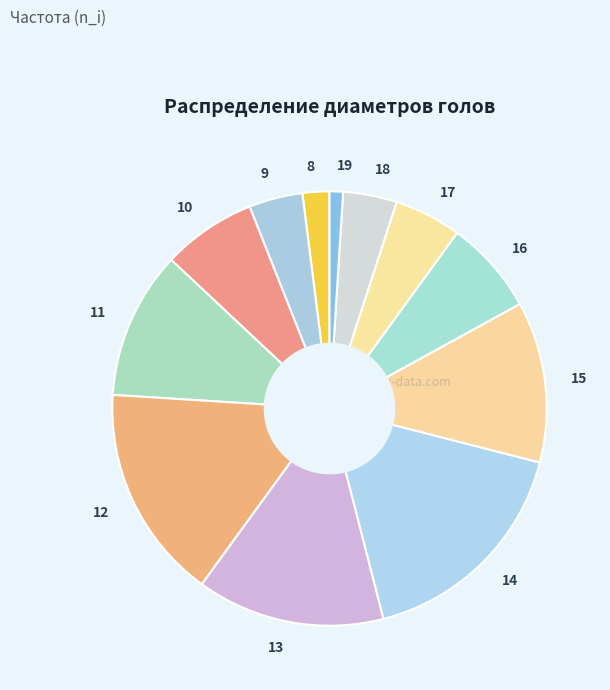

Do 10 and 16 together represent more than half of the pie?

No